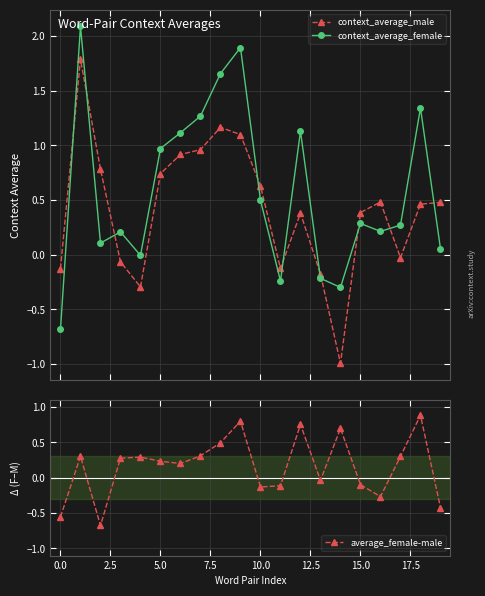

What is the average value of the context_average_male series?

0.4